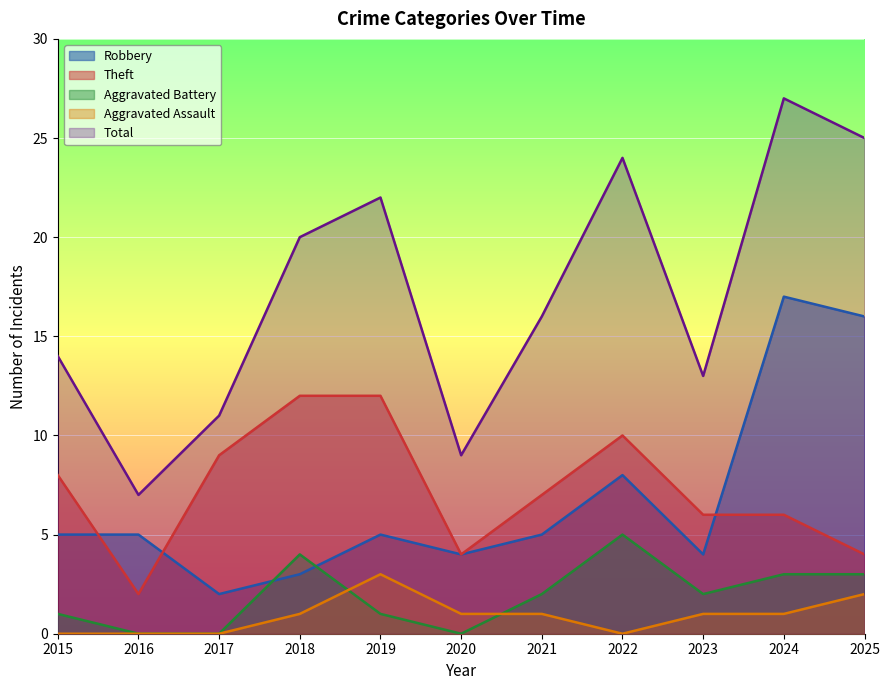

What is the difference between the maximum and minimum values in the Robbery series?

15